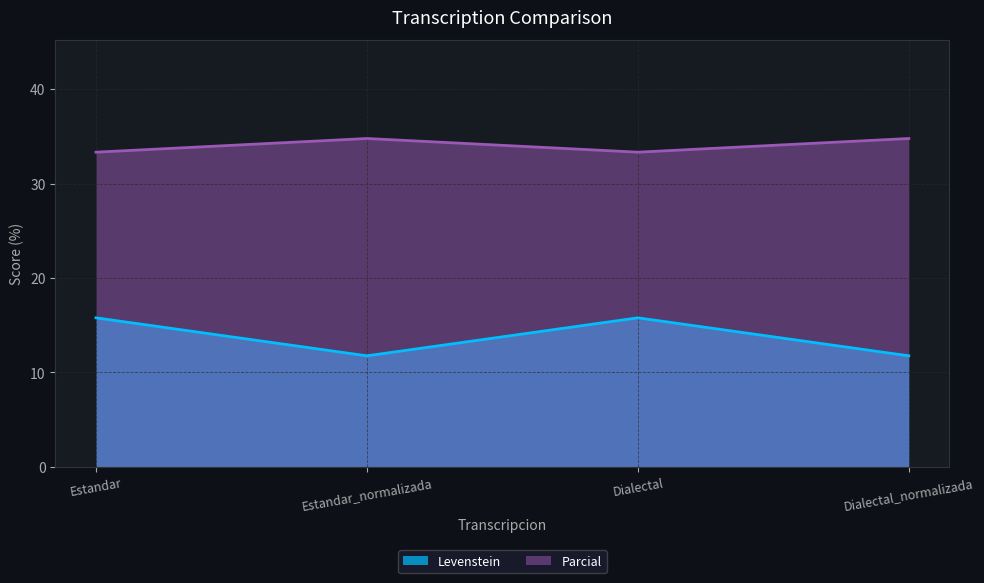

What are all the series names shown in the legend?

Levenstein, Parcial